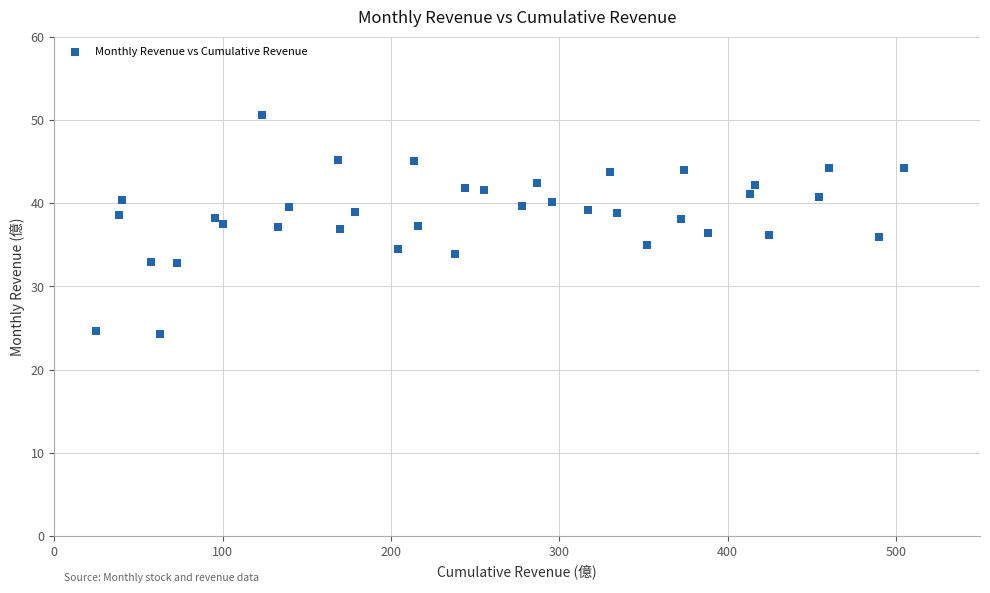

What is the range of X values (max minus min)?

480.1